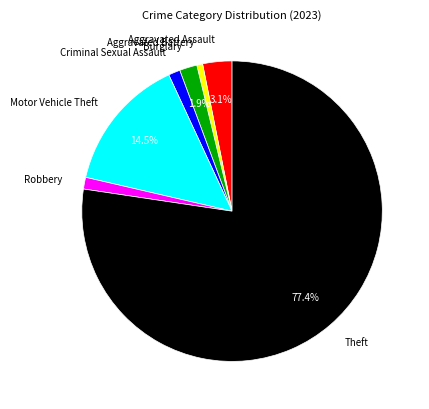

To the nearest percent, what percentage of the pie is Burglary?

2%